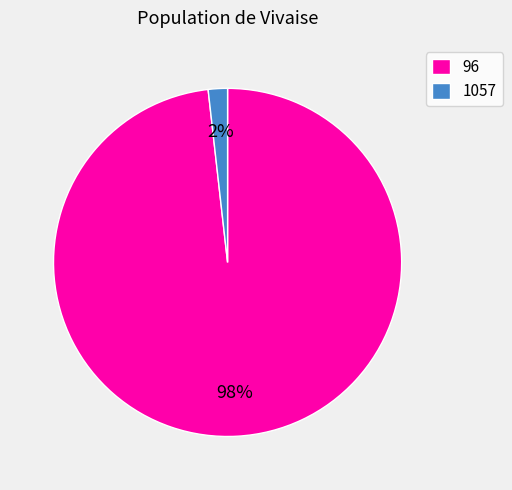

How many slices are in this pie chart?

2